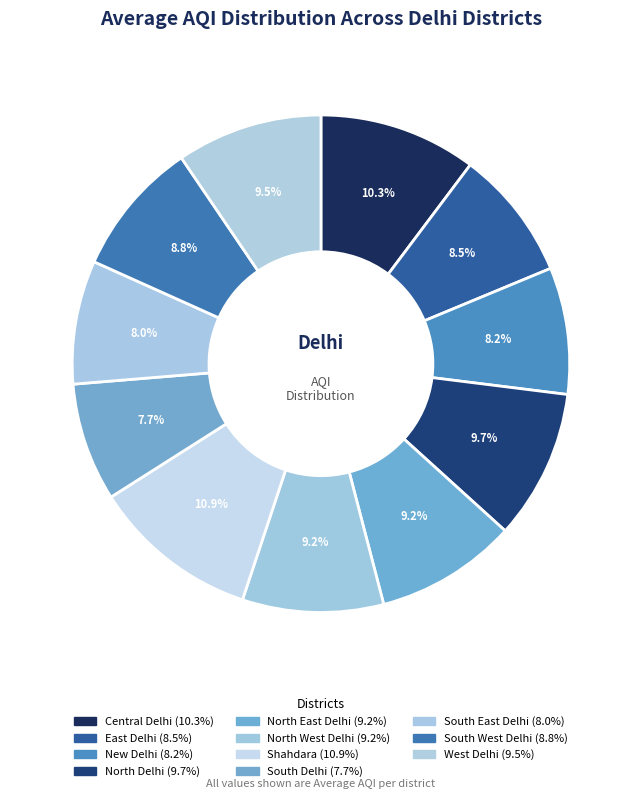

How many segments does this pie chart have?

11